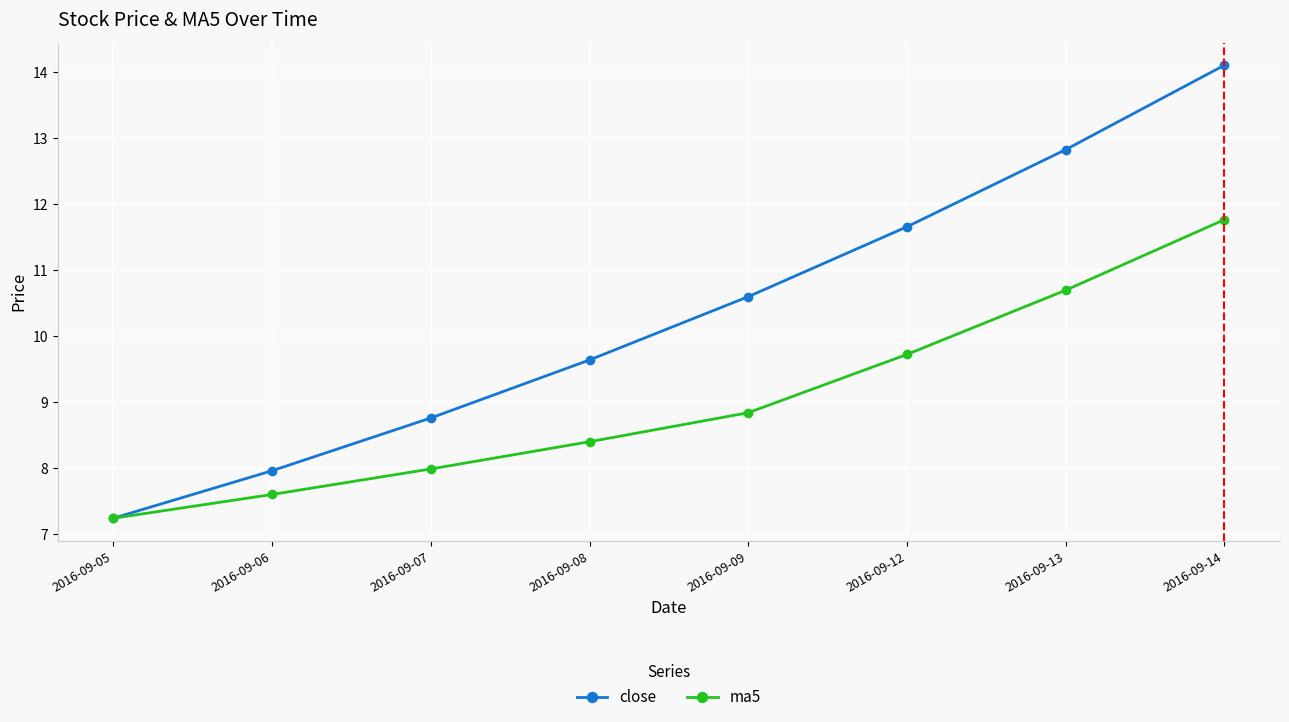

Is the value of close at 2016-09-07 greater than the value of ma5 at 2016-09-13?

No